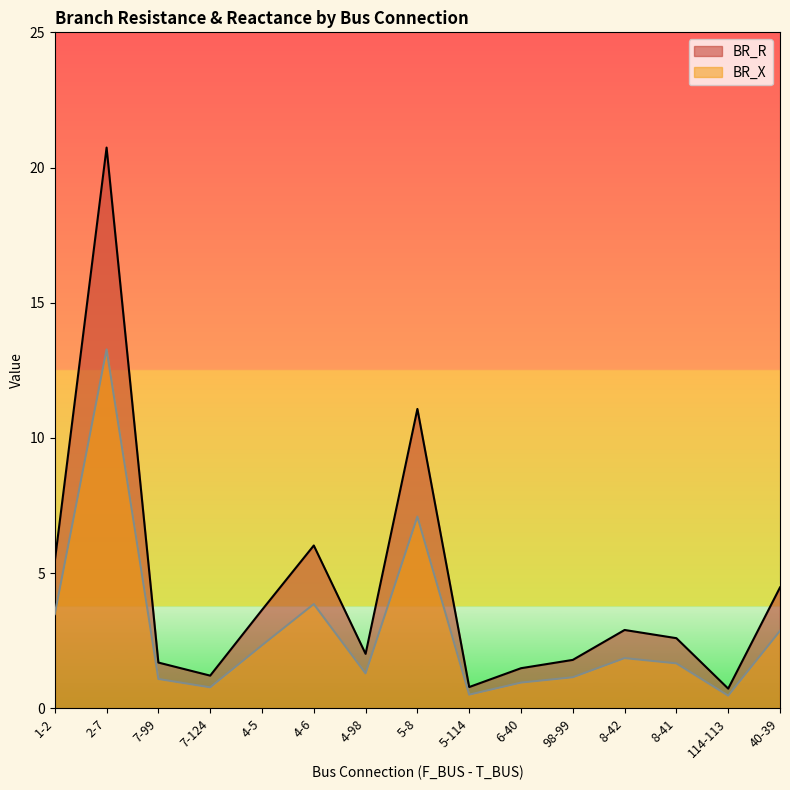

How many categories are shown in the chart?

15